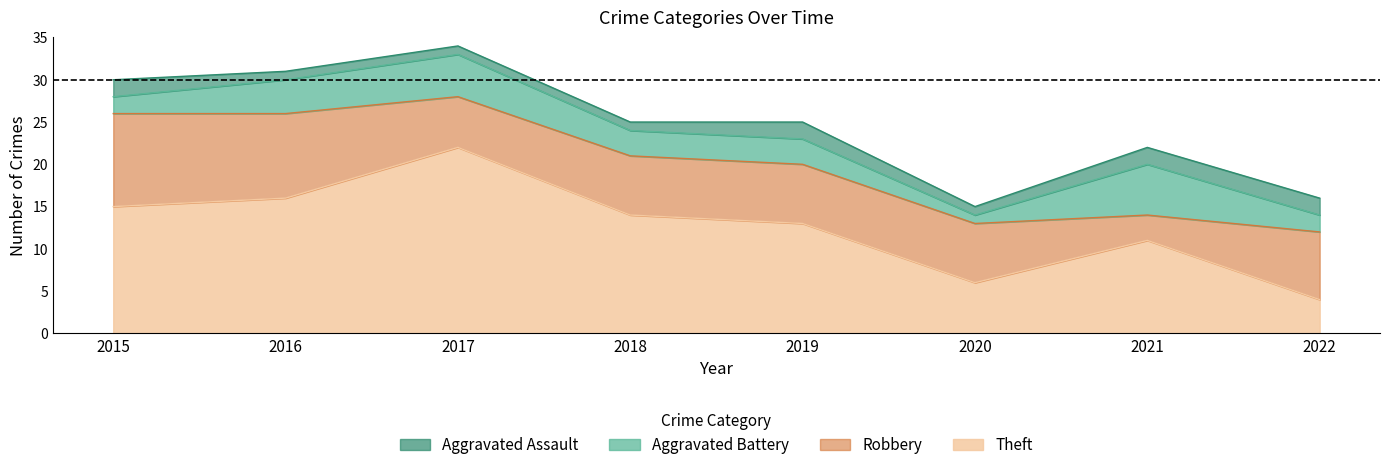

What is the value of the Theft point at the 2nd from the left?

16